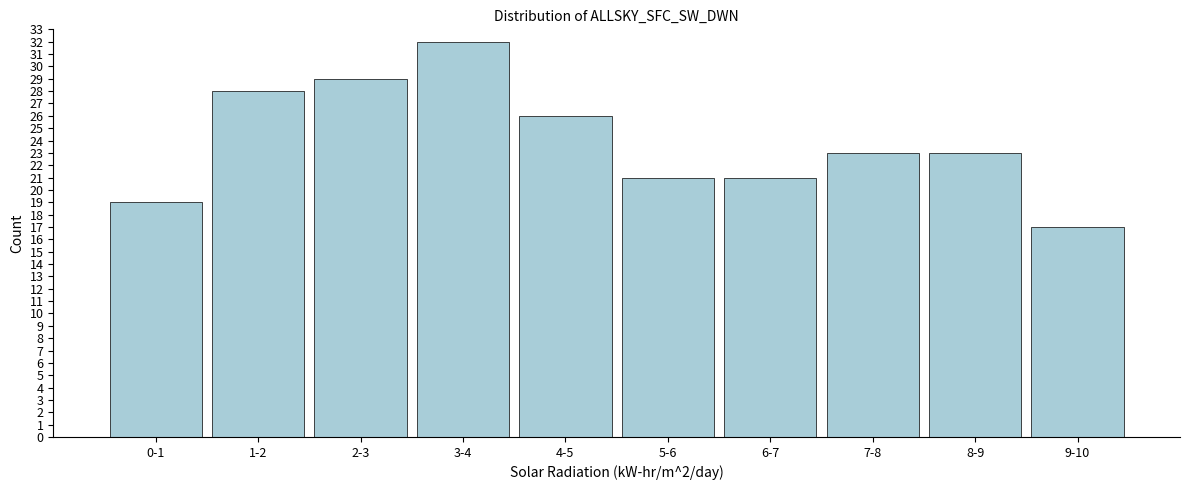

Reading right to left, transcribe all the data shown in this chart.

17	23	23	21	21	26	32	29	28	19